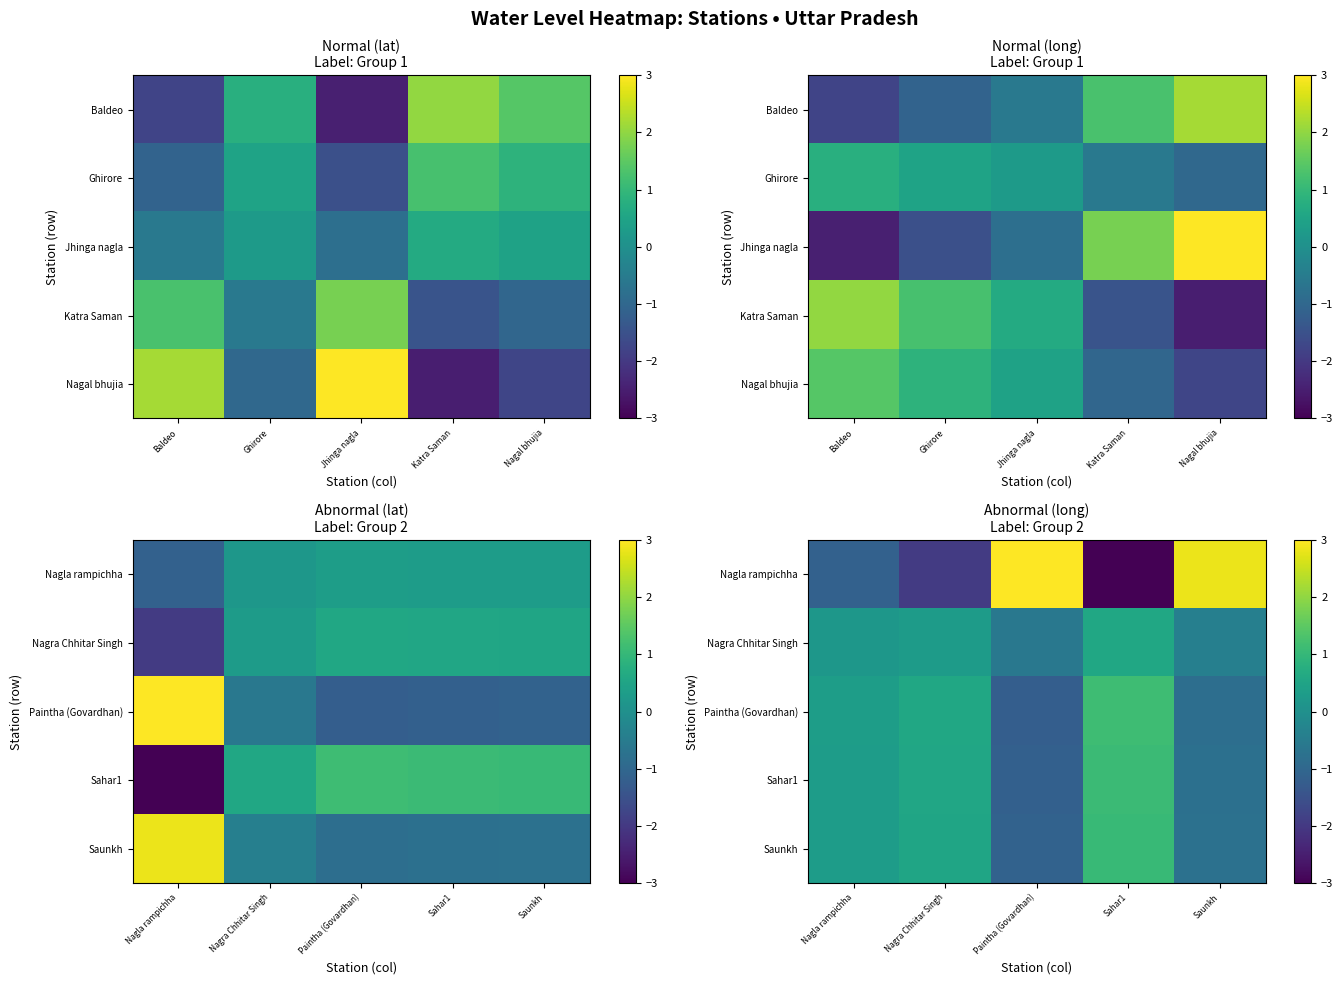

What is the spread (max minus min) of values at Saunkh?

3.7